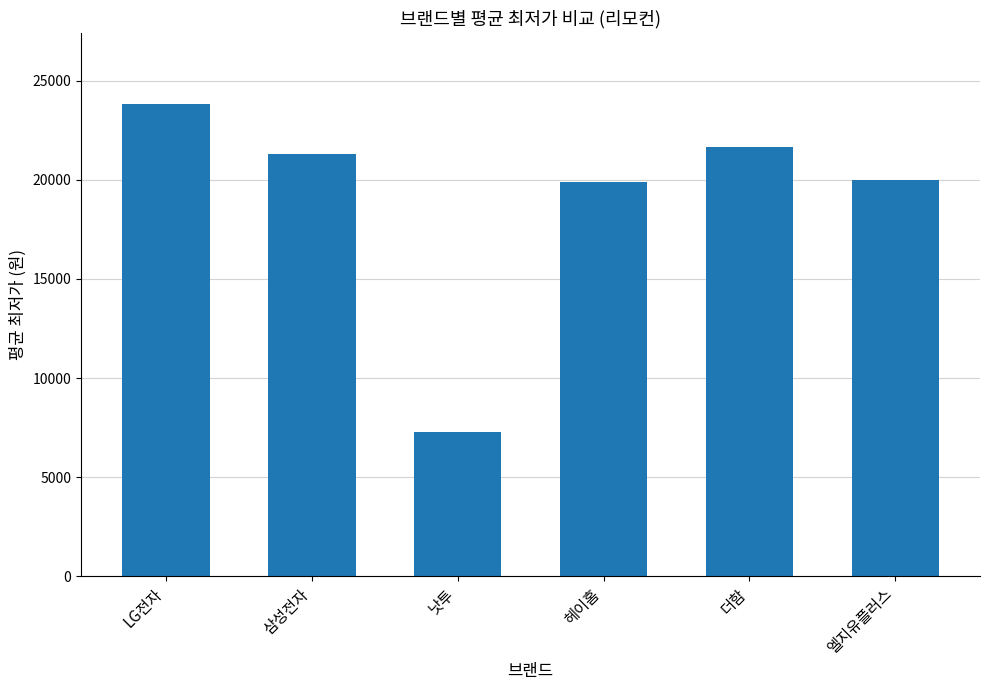

True or false: the data shows 7260 at 낫투.

True